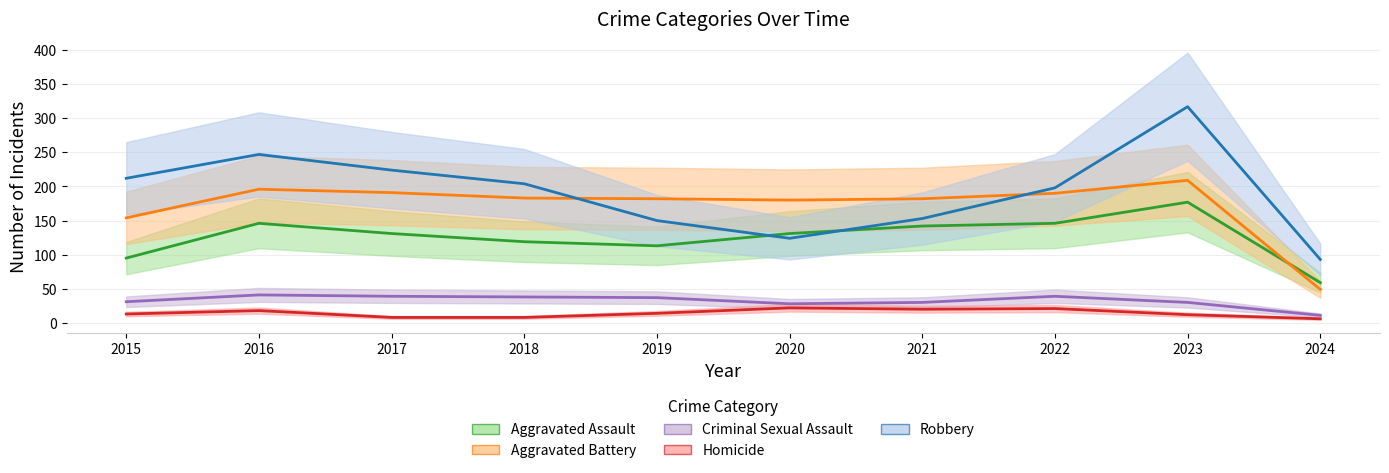

How many values in the Homicide series are below 14?

5